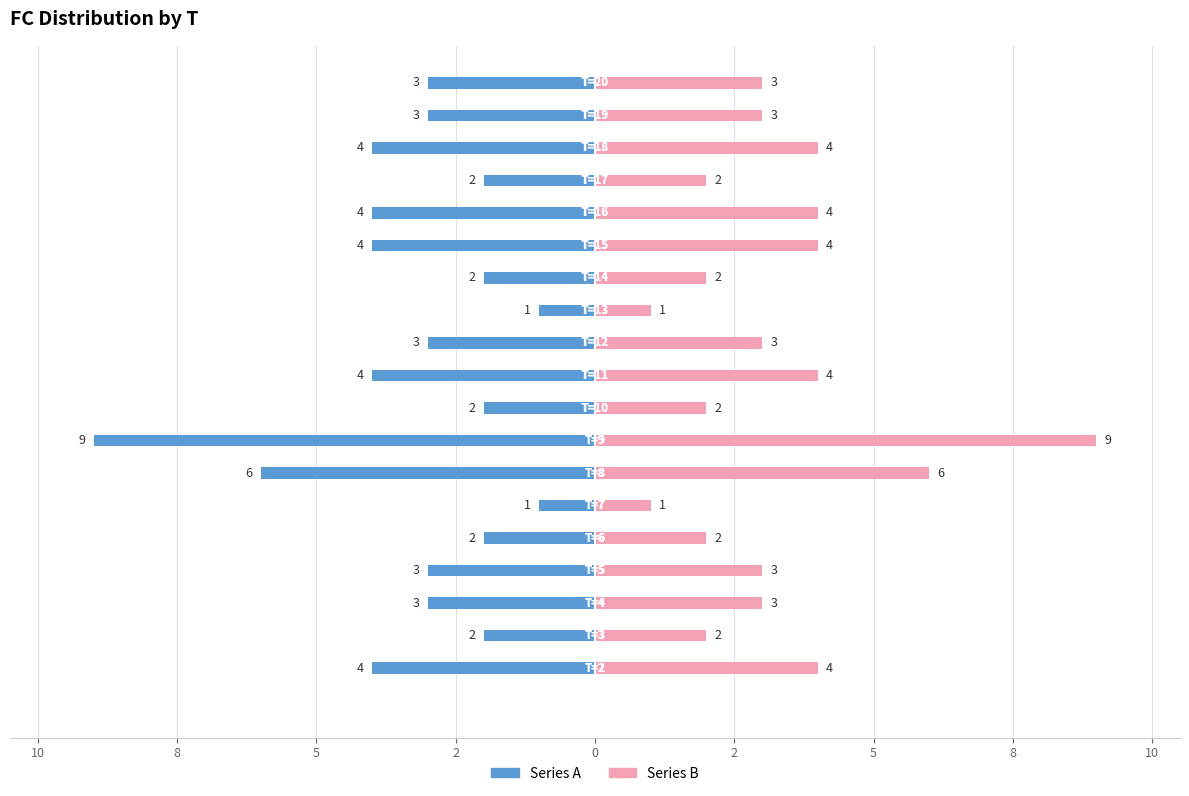

What is the sum of all Series A values?

-62